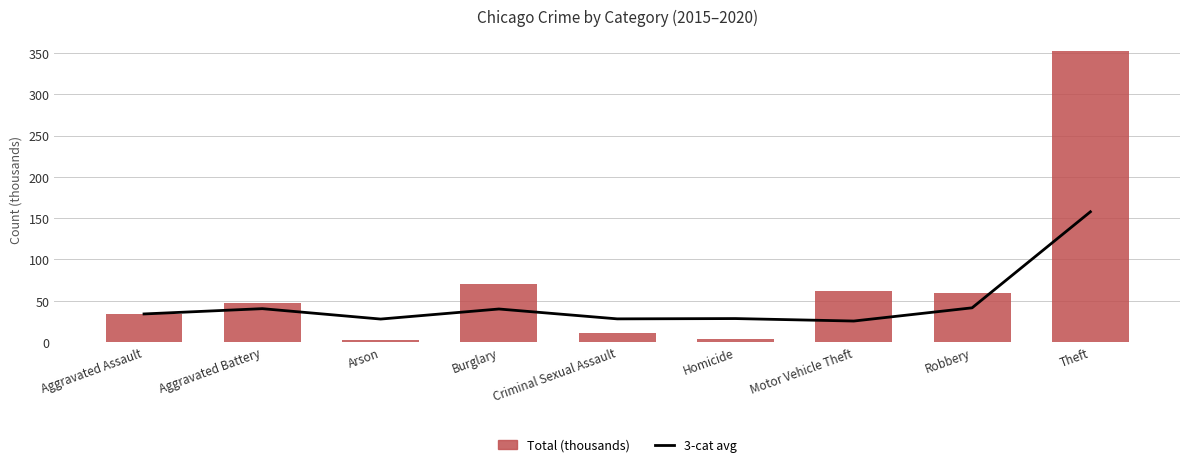

What are all the series names shown in the legend?

3-cat avg, Total (thousands)